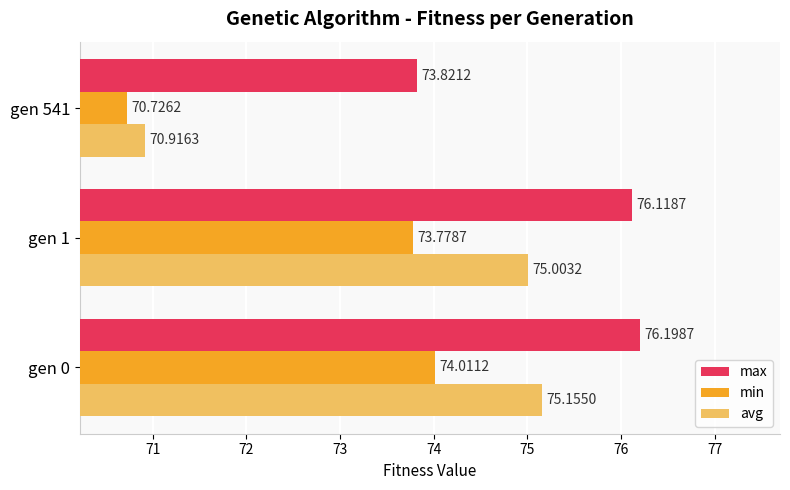

Rank the series by their average value, from highest to lowest.

max, avg, min